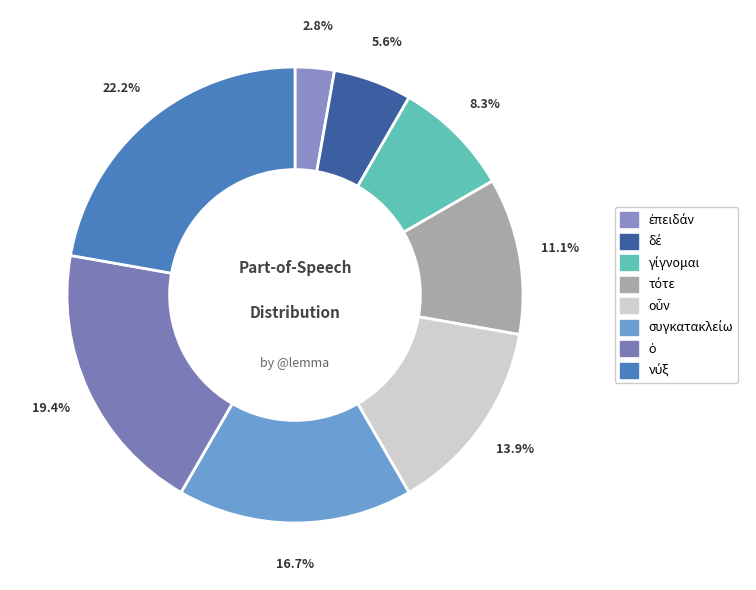

The συγκατακλείω slice represents 17% of the pie. True or false?

True